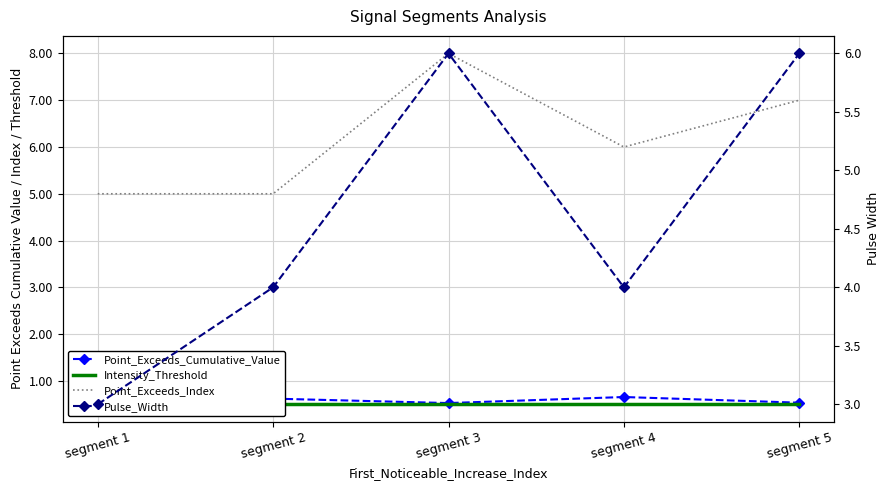

Rank the categories by Point_Exceeds_Cumulative_Value value from highest to lowest.

segment 4, segment 2, segment 1, segment 5, segment 3